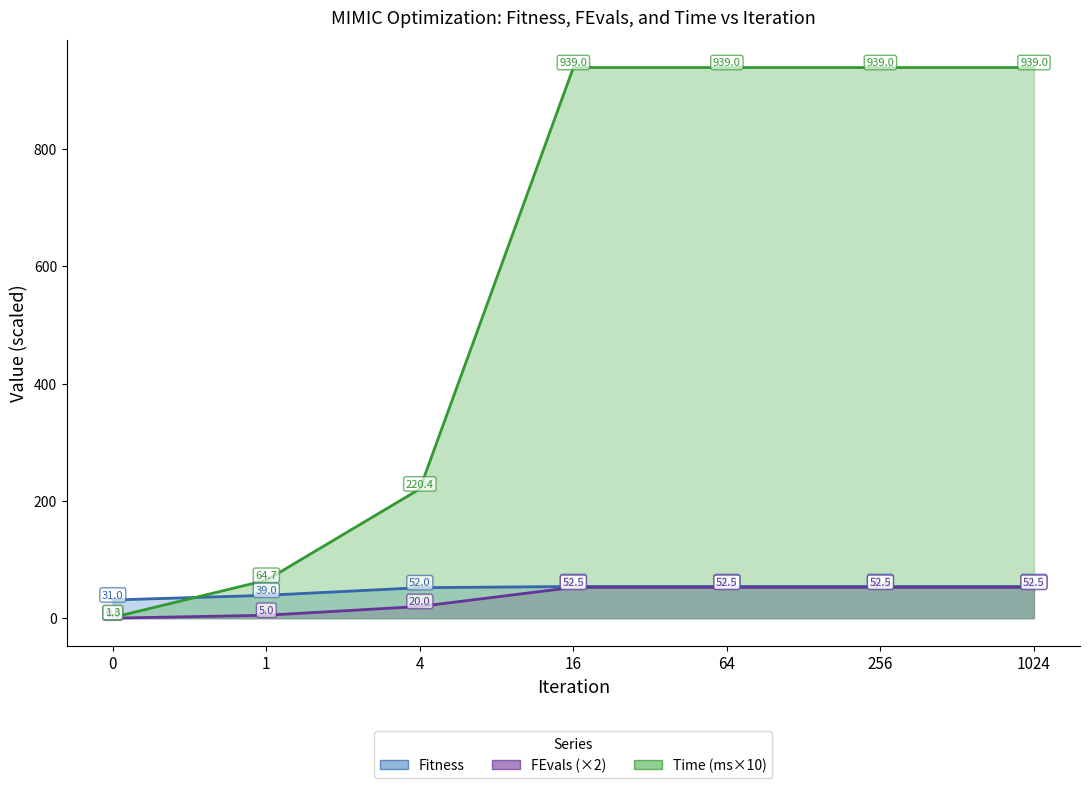

What is the sum of the Fitness values at 256 and 16?

108.0